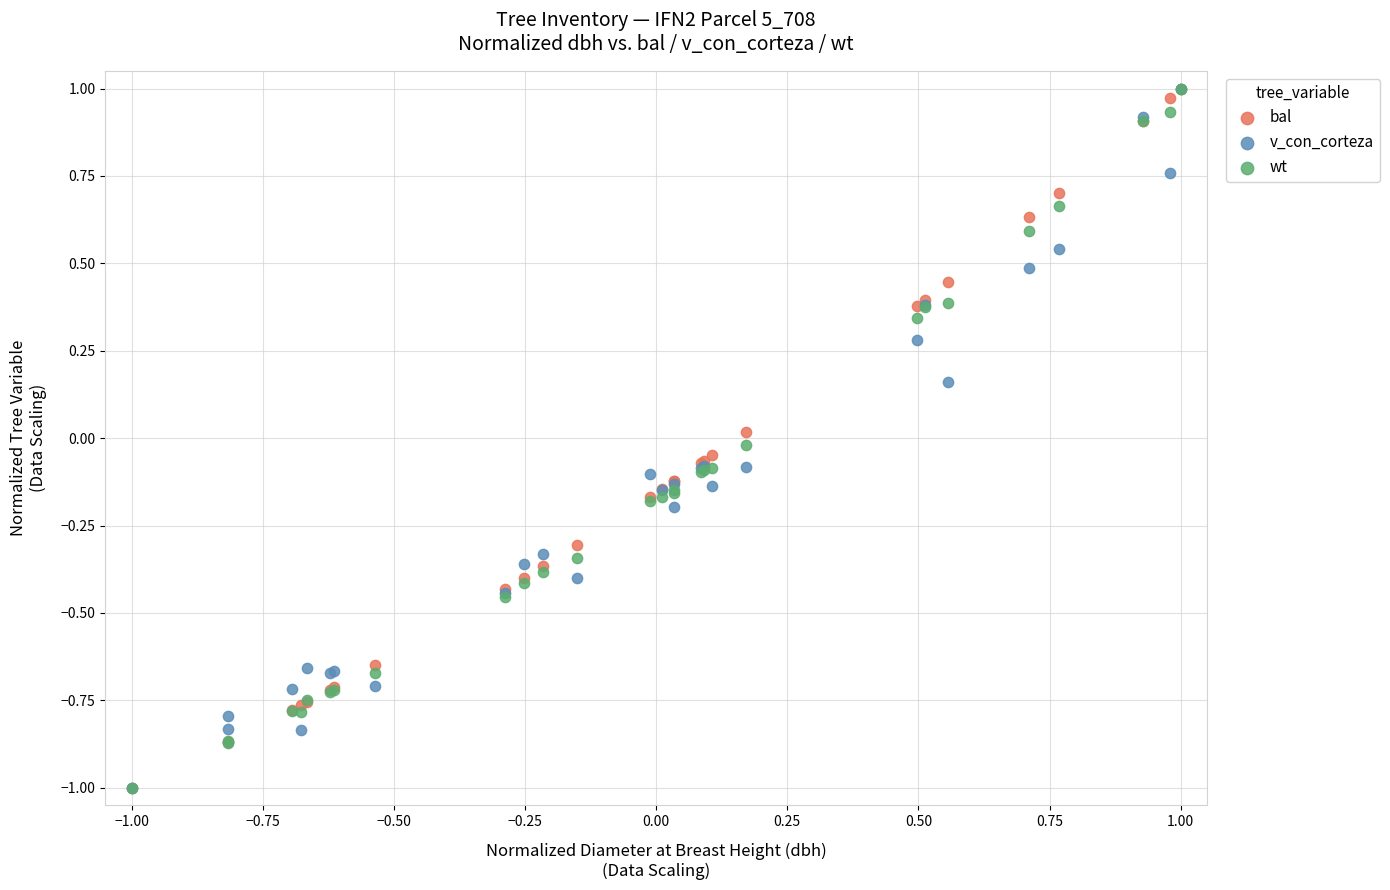

What are all the series names shown in the legend?

bal, v_con_corteza, wt